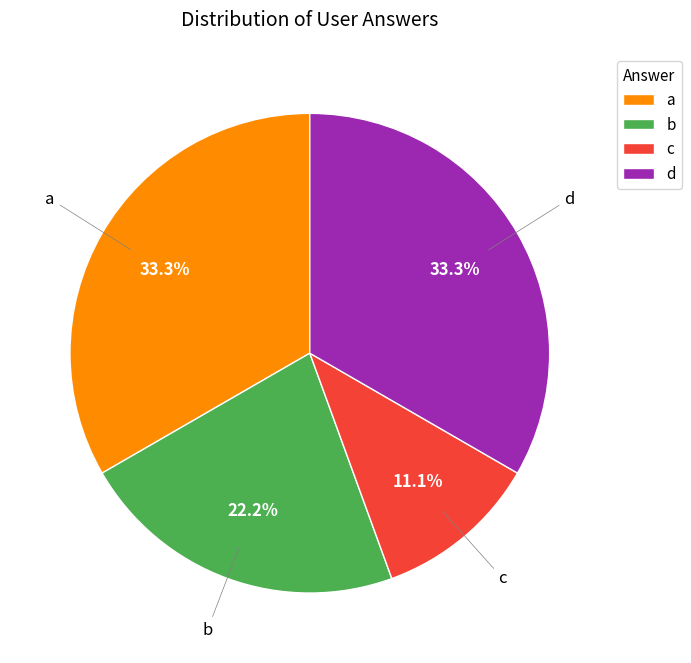

Is d the majority of the pie?

No